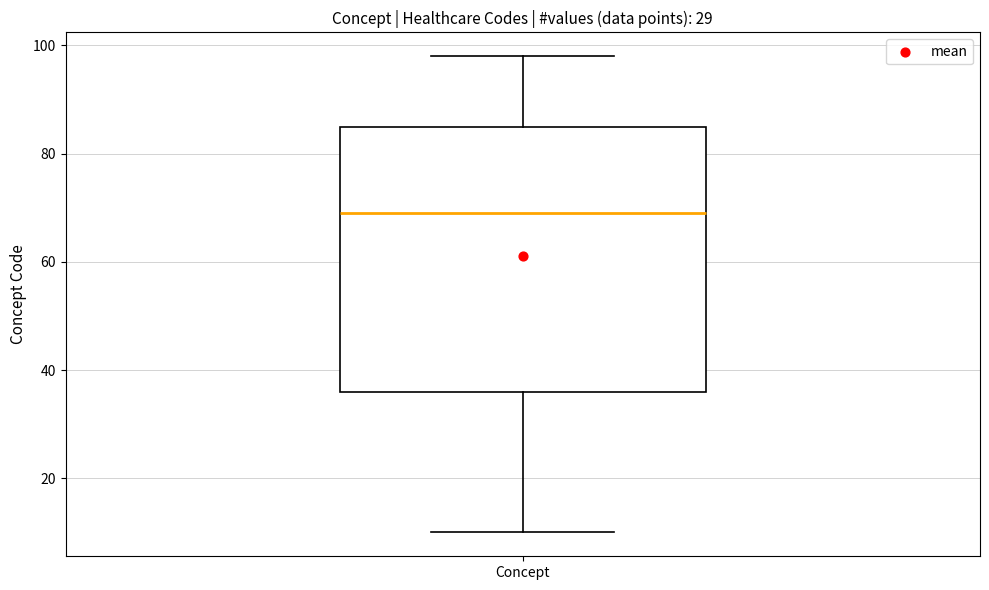

Read this box plot against the y-axis: the position of the median line, the range covered by the box, and the ends of both whiskers. The values are not printed on the chart, so give them approximately, as read against the axis.

median 70, box 36 to 86, whiskers 10 to 98